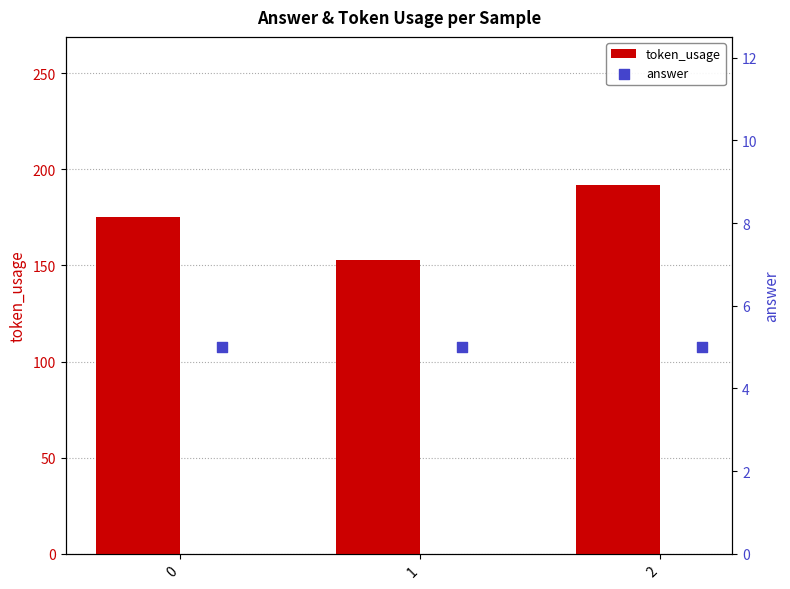

Which series reaches the maximum Y coordinate?

token_usage